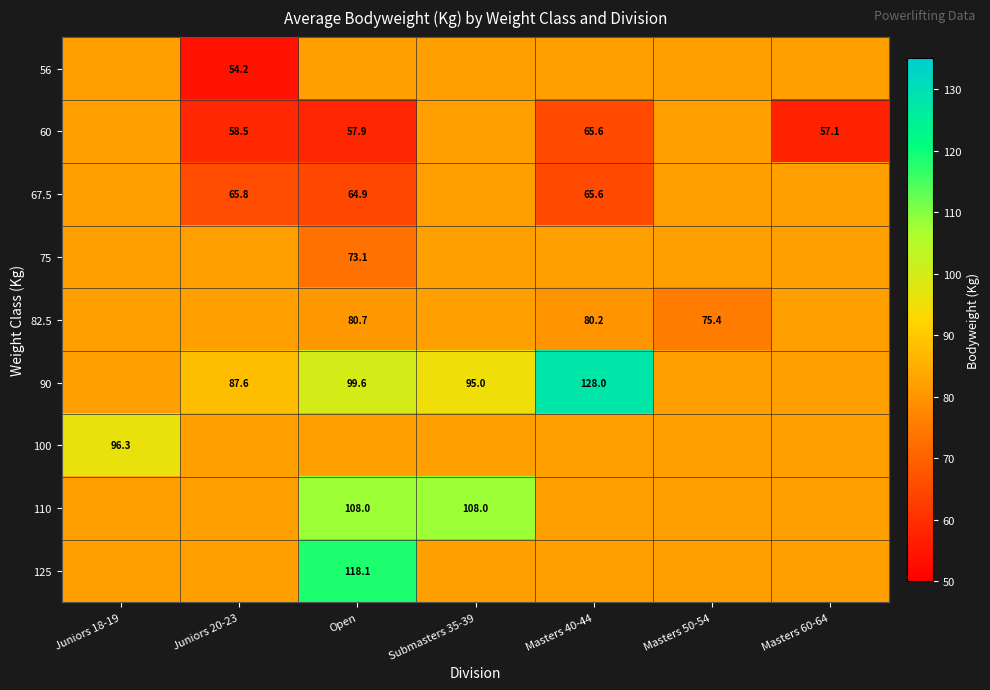

Is it true that 90 equals 87.6 at Juniors 20-23?

True